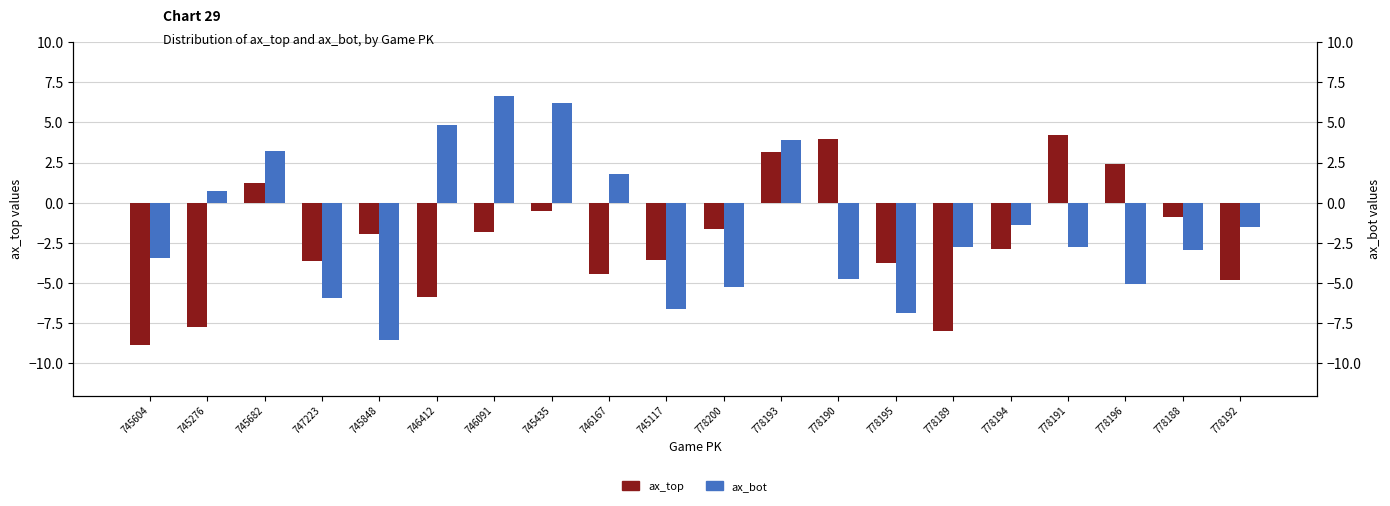

What is the difference between the maximum and minimum values in the ax_top series?

13.1